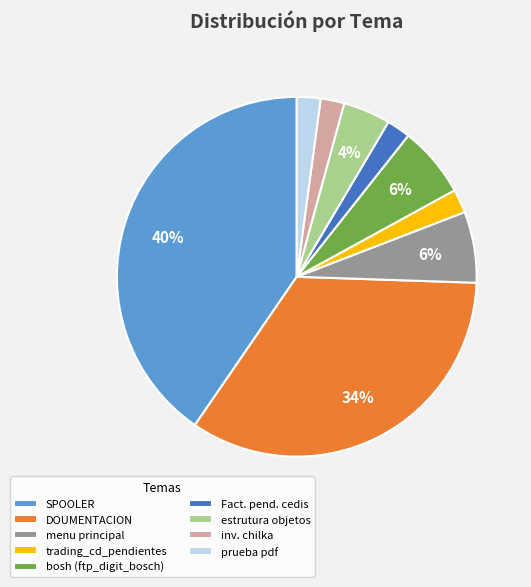

Approximately how many times larger is the value at inv. chilka compared to bosh (ftp_digit_bosch)?

0.3